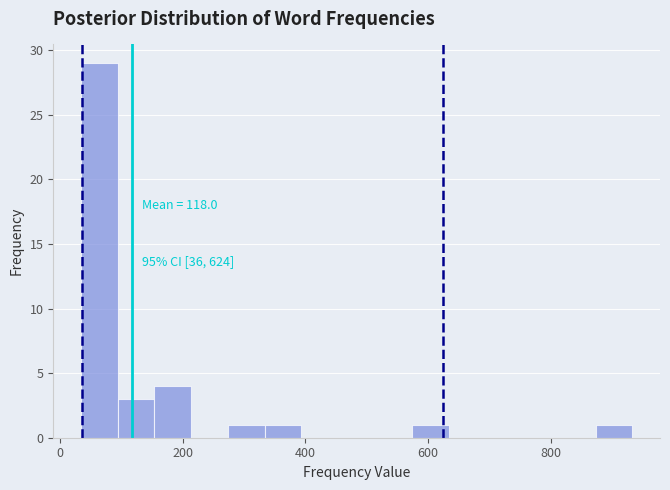

Read against the x-axis, roughly where is the centre of the tallest bar?

60